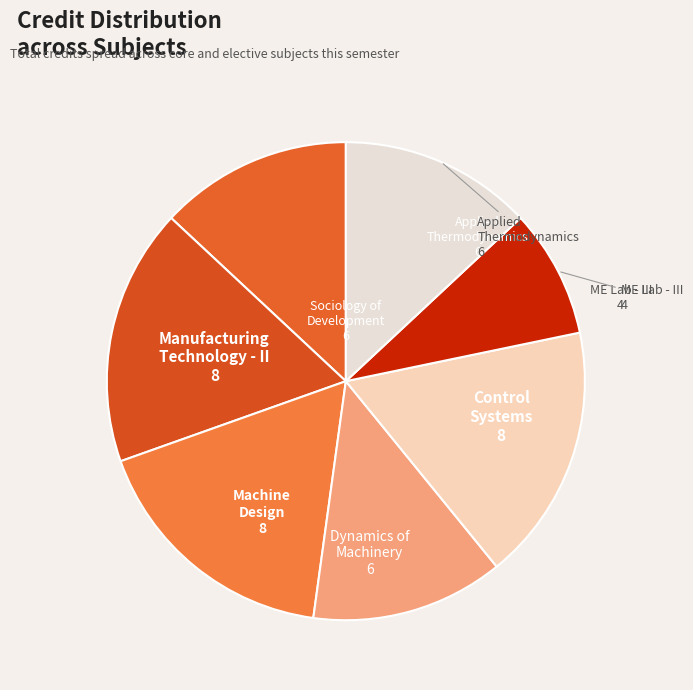

To the nearest percent, what is the difference between the largest and smallest slice percentages?

9%